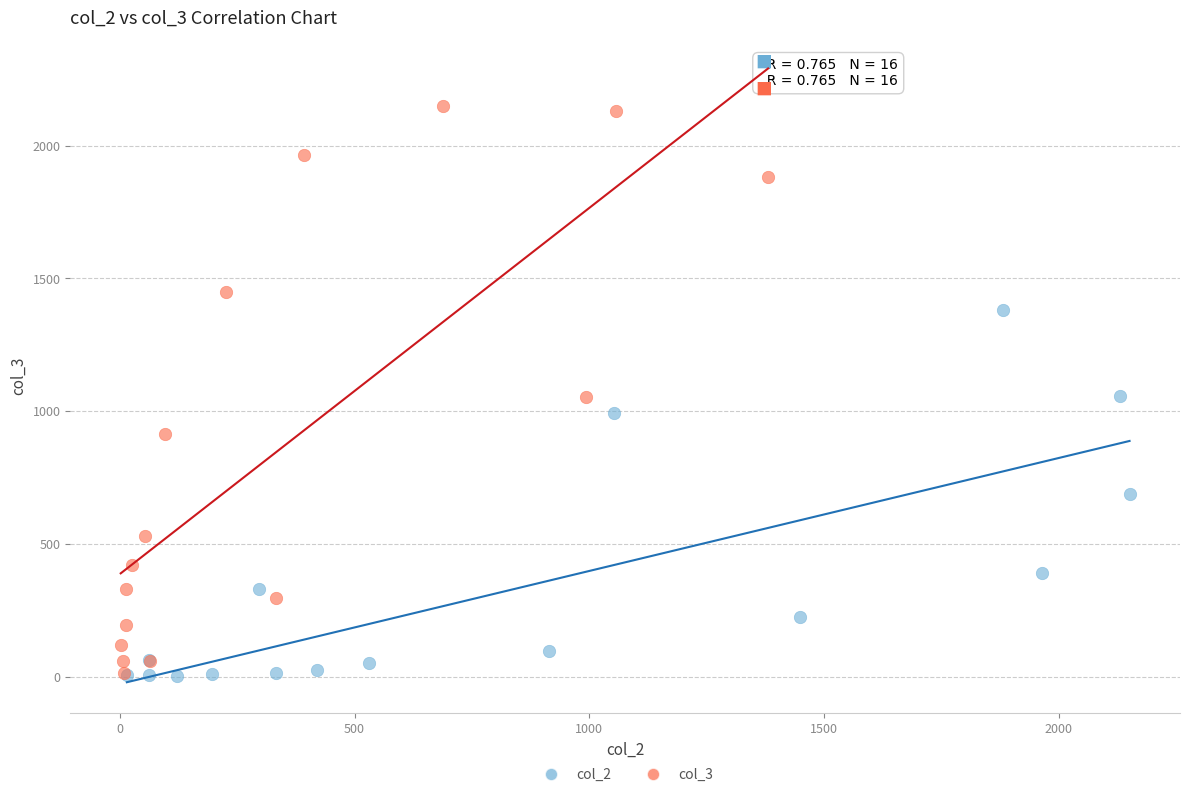

Which series contains the highest Y value?

col_3